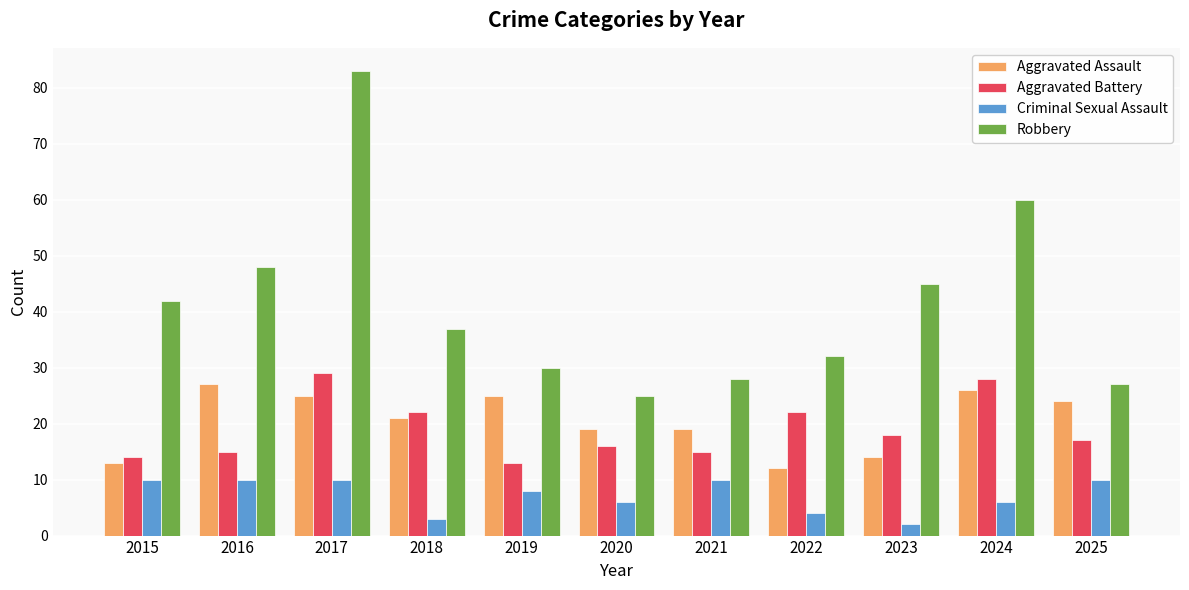

What is the approximate value of Criminal Sexual Assault at 2019?

8